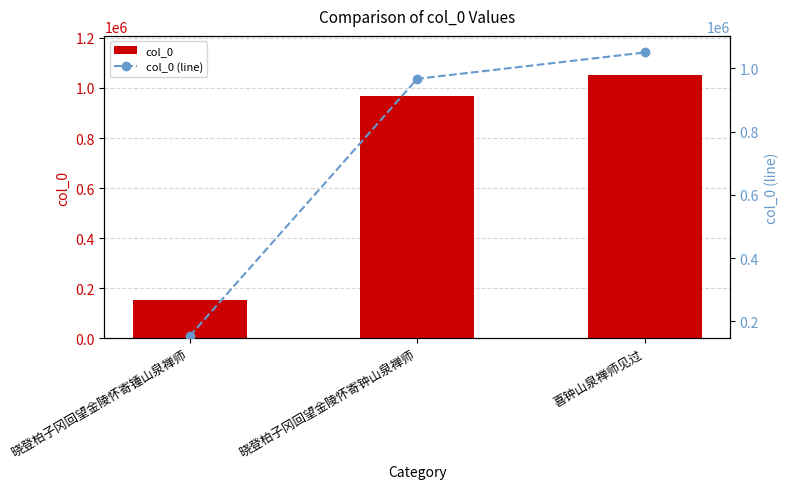

What is the approximate value of col_0 (line) at 晓登柏子冈回望金陵怀寄钟山泉禅师?

967059